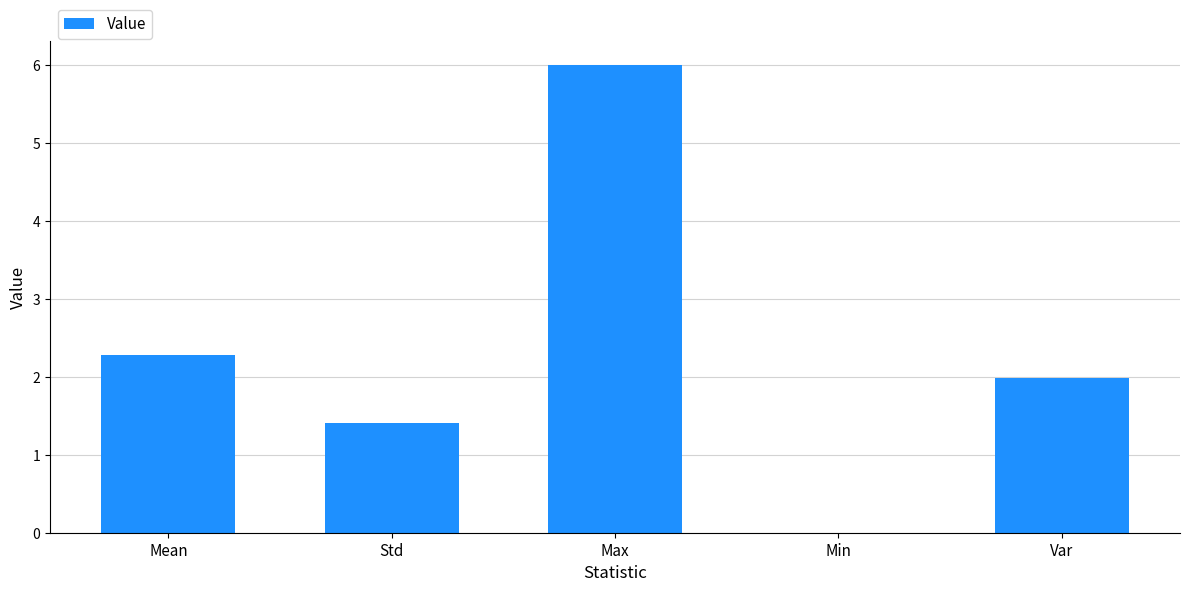

Is it true that the value at Max is 6.0?

True